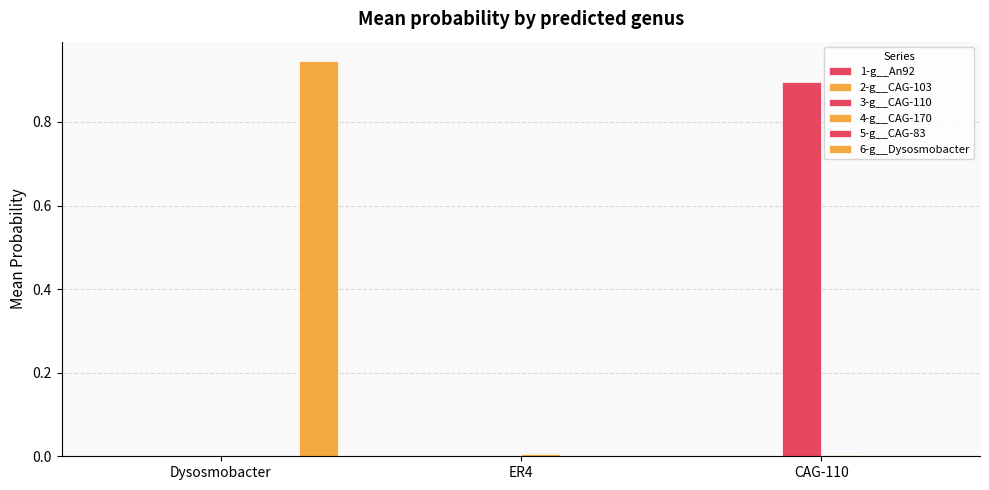

How many categories are shown in the chart?

3